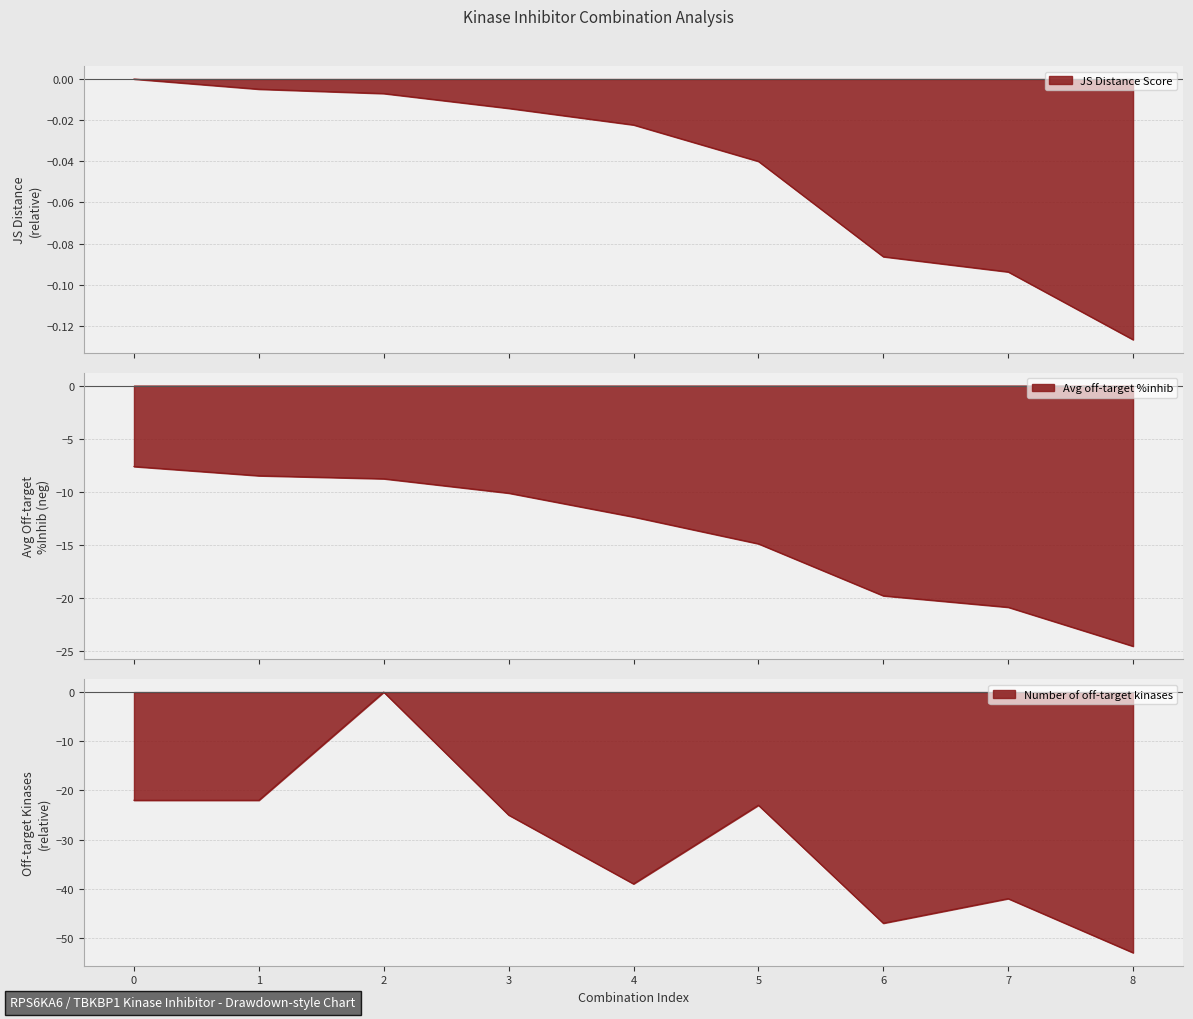

Where do JS Distance Score and Number of off-target kinases first cross each other?

1 and 2